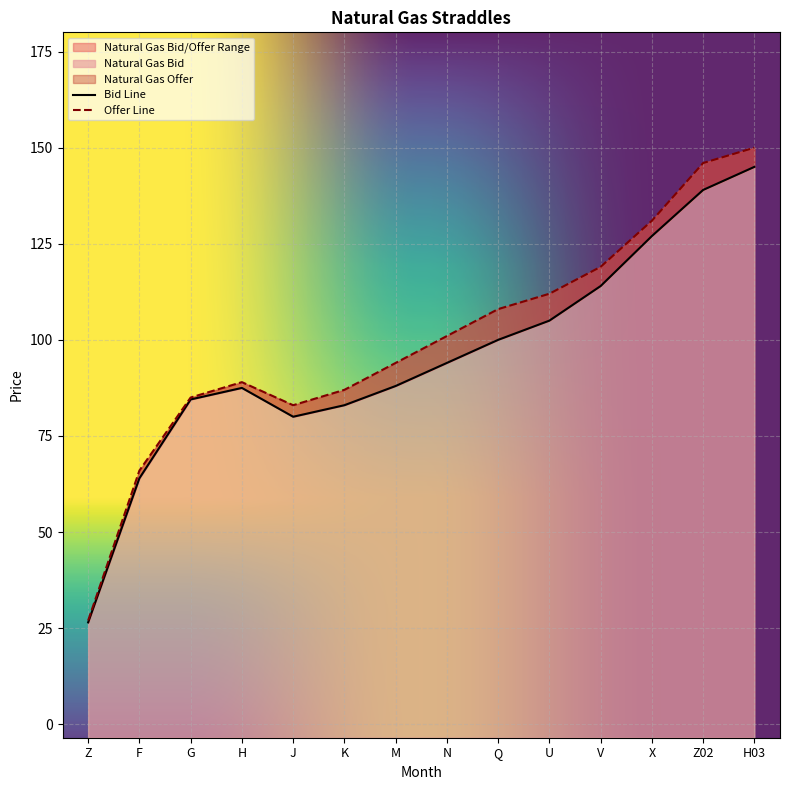

What is the difference between the highest and lowest values at F?

2.0